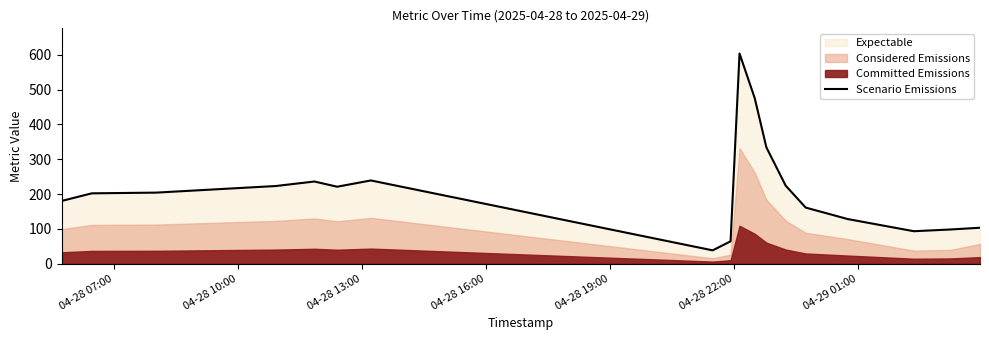

How many values are below 204?

9